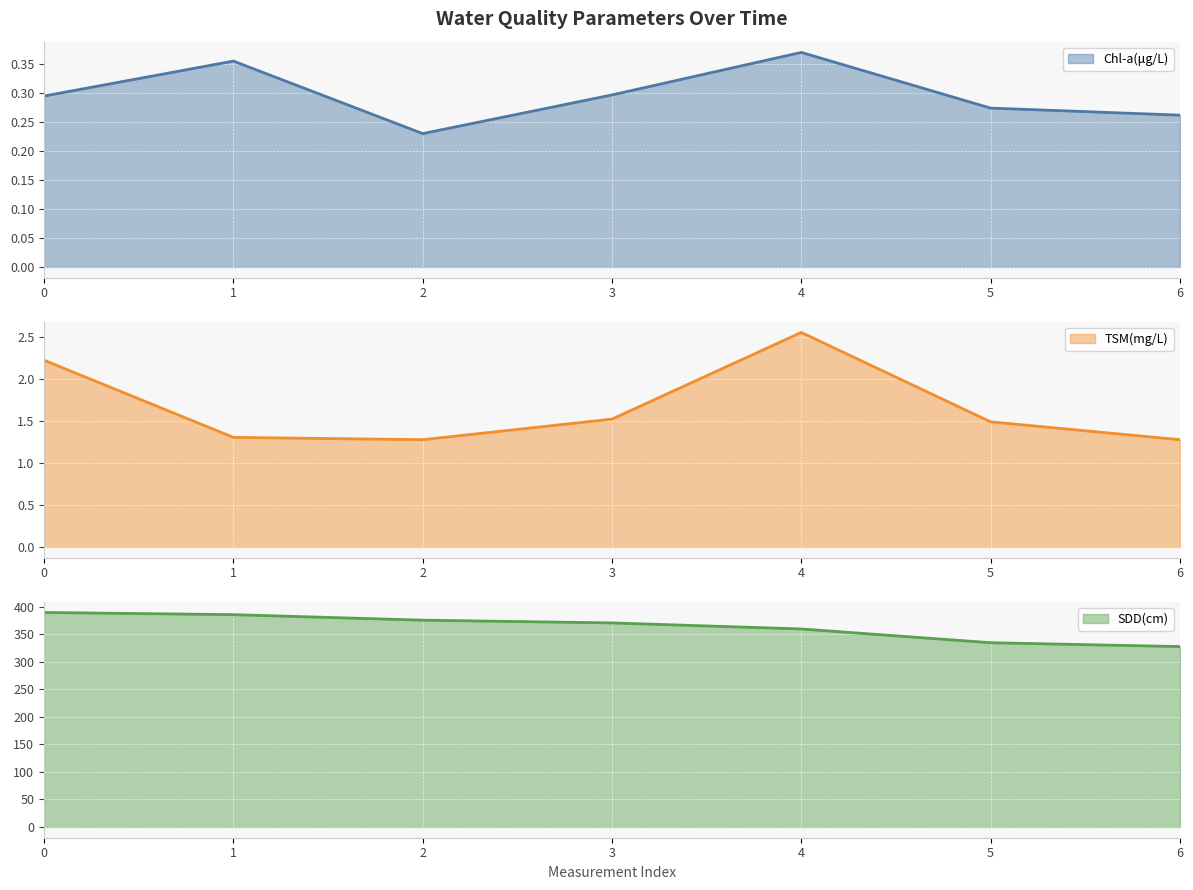

Rank the series at 5 from lowest to highest value.

Chl-a(μg/L) line, TSM(mg/L) line, SDD(cm) line